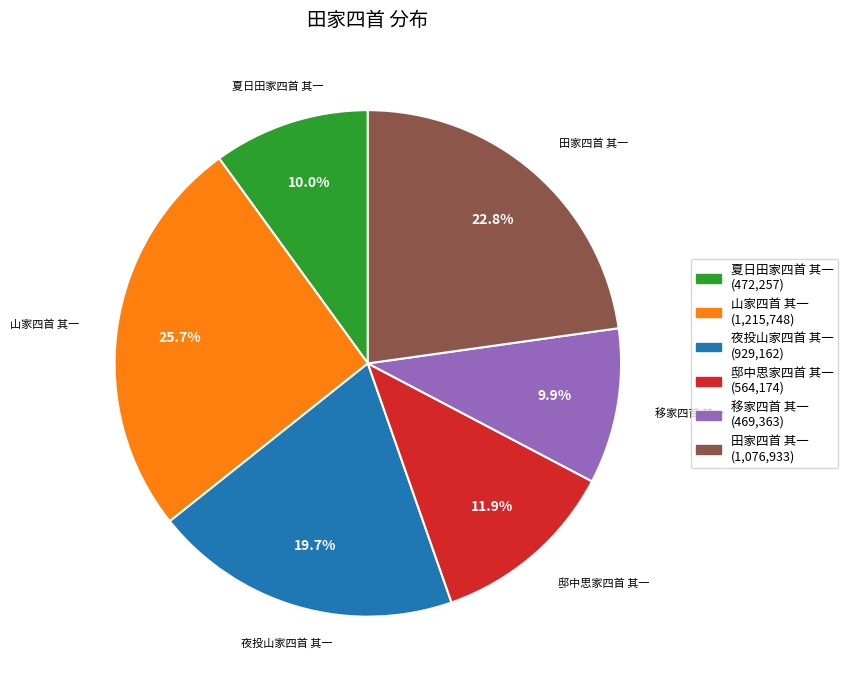

To the nearest percent, what is the combined percentage of 田家四首 其一 and 夜投山家四首 其一?

42%